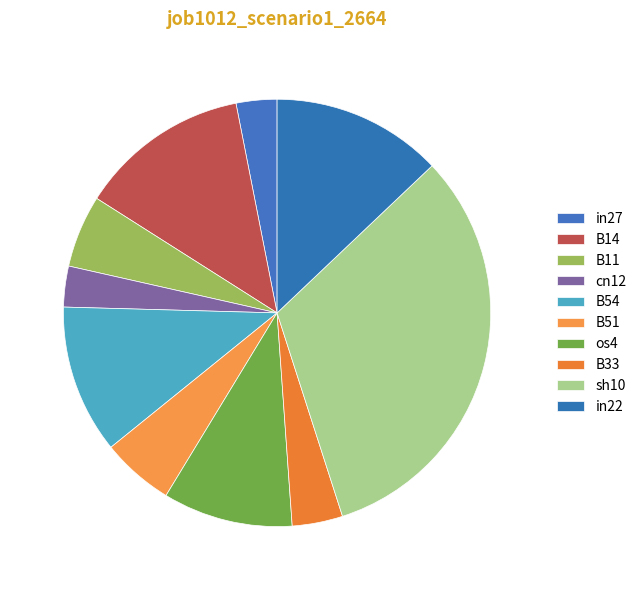

Count the number of slices in the pie.

10